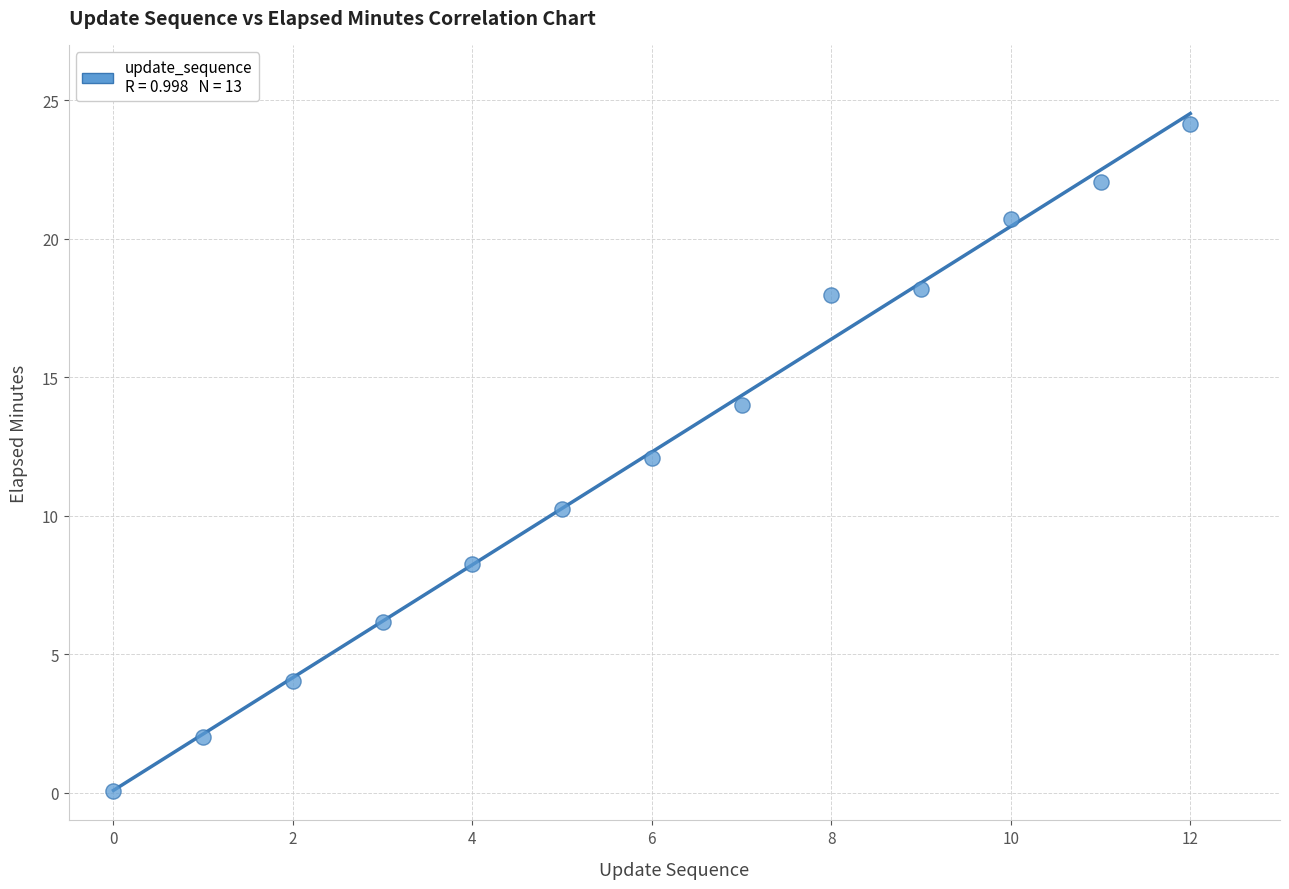

What is the range of Y values (max minus min)?

24.1